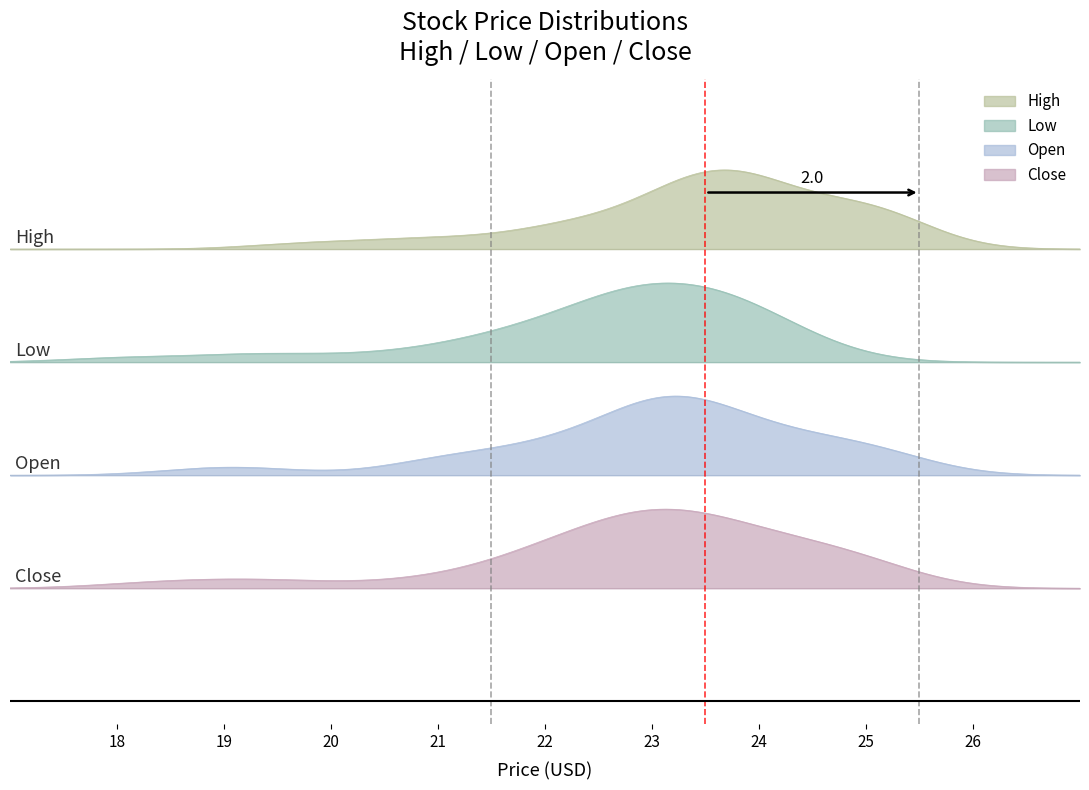

How many values in the High series exceed 23?

30